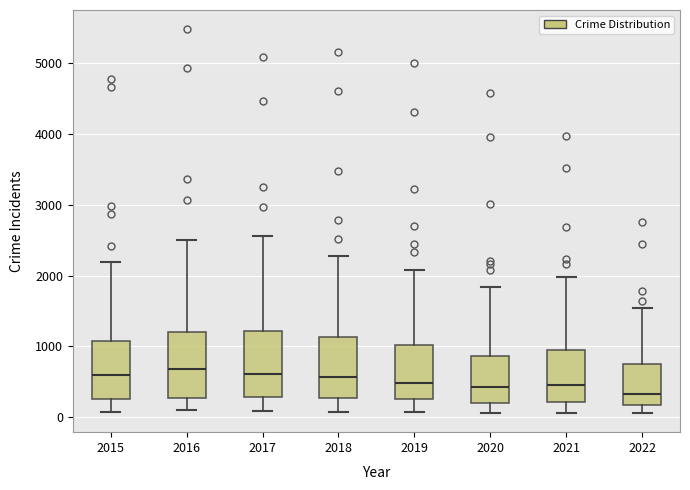

Reading left to right, transcribe this box plot: for each box, give where its median line is, the range the box spans, and where its two whiskers end, as read against the y-axis. The values are not printed on the chart, so give them approximately, as read against the axis.

2015: median 600, box 300 to 1100, whiskers 100 to 2200
2016: median 700, box 300 to 1200, whiskers 100 to 2500
2017: median 600, box 300 to 1200, whiskers 100 to 2600
2018: median 600, box 300 to 1100, whiskers 100 to 2300
2019: median 500, box 300 to 1000, whiskers 100 to 2100
2020: median 400, box 200 to 900, whiskers 100 to 1800
2021: median 500, box 200 to 1000, whiskers 100 to 2000
2022: median 300, box 200 to 800, whiskers 100 to 1500